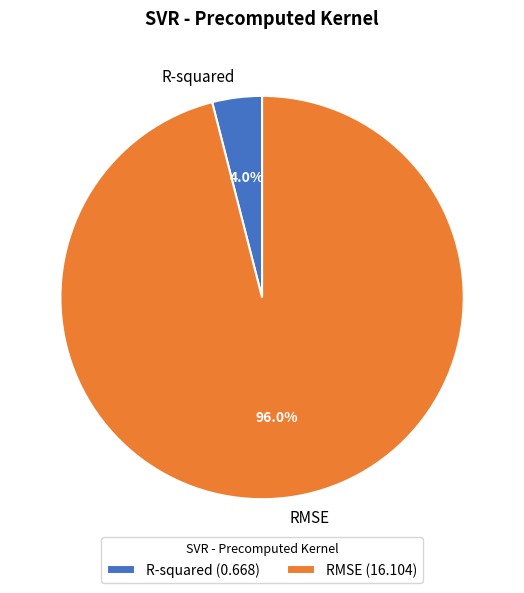

To the nearest percent, what is the combined percentage of R-squared and RMSE?

100%